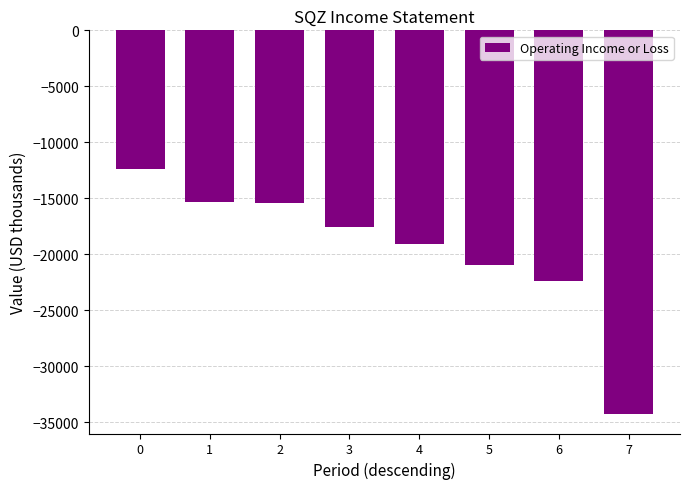

What is the difference between the maximum and minimum values?

21900